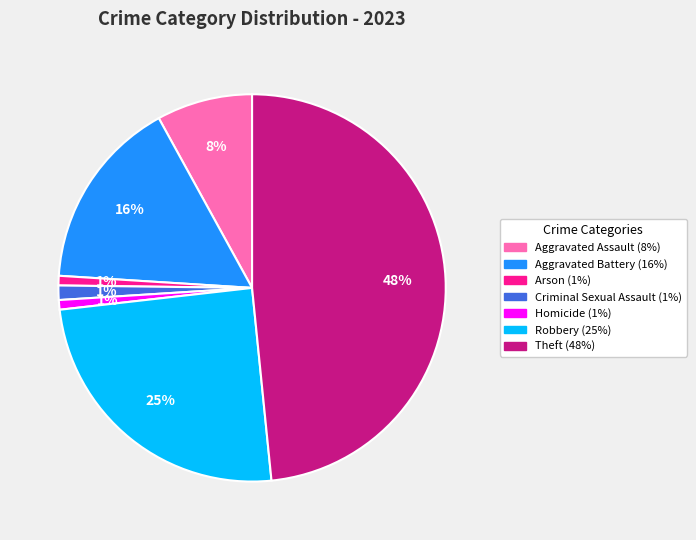

Do Arson and Theft together represent more than half of the pie?

No